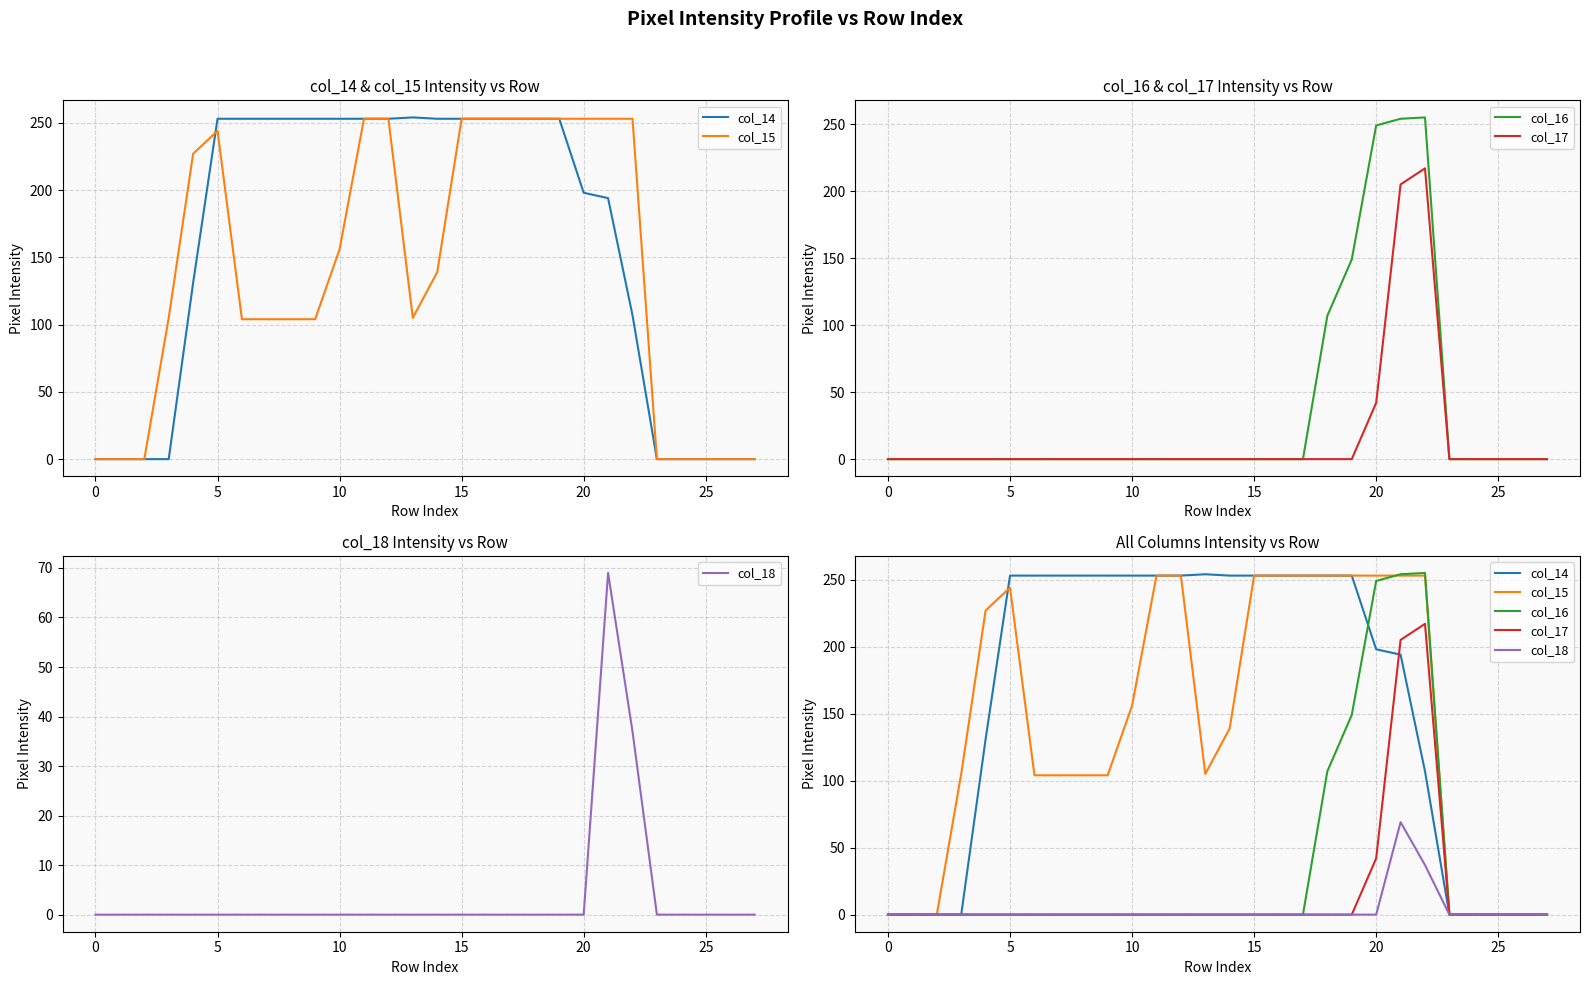

Which label corresponds to the largest value in the chart?

22